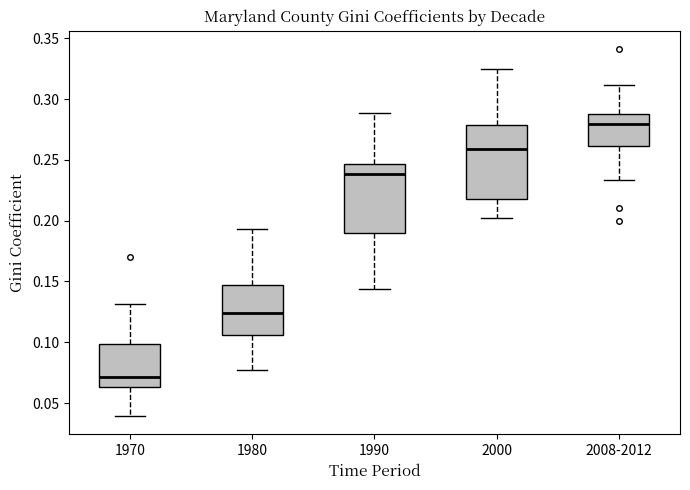

Where does the upper whisker of the box for 1980 end on the y-axis? The values are not printed on the chart, so give them approximately, as read against the axis.

0.195